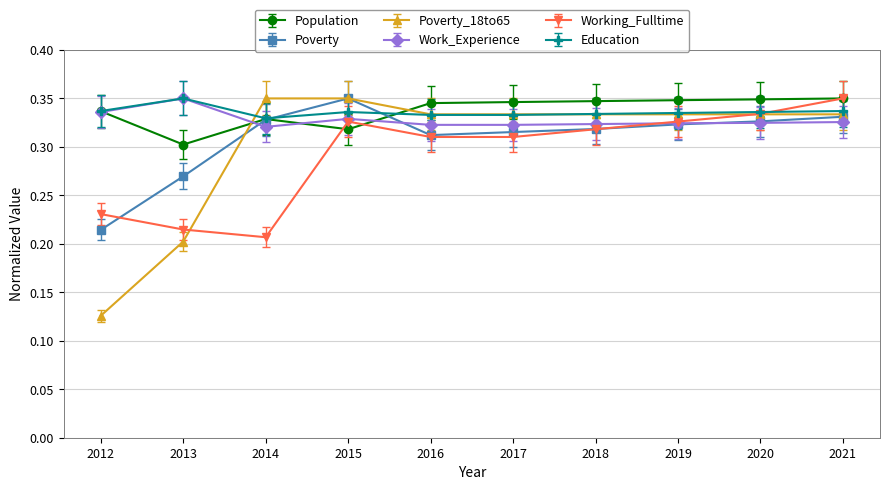

At how many categories does at least one series exceed 0?

10